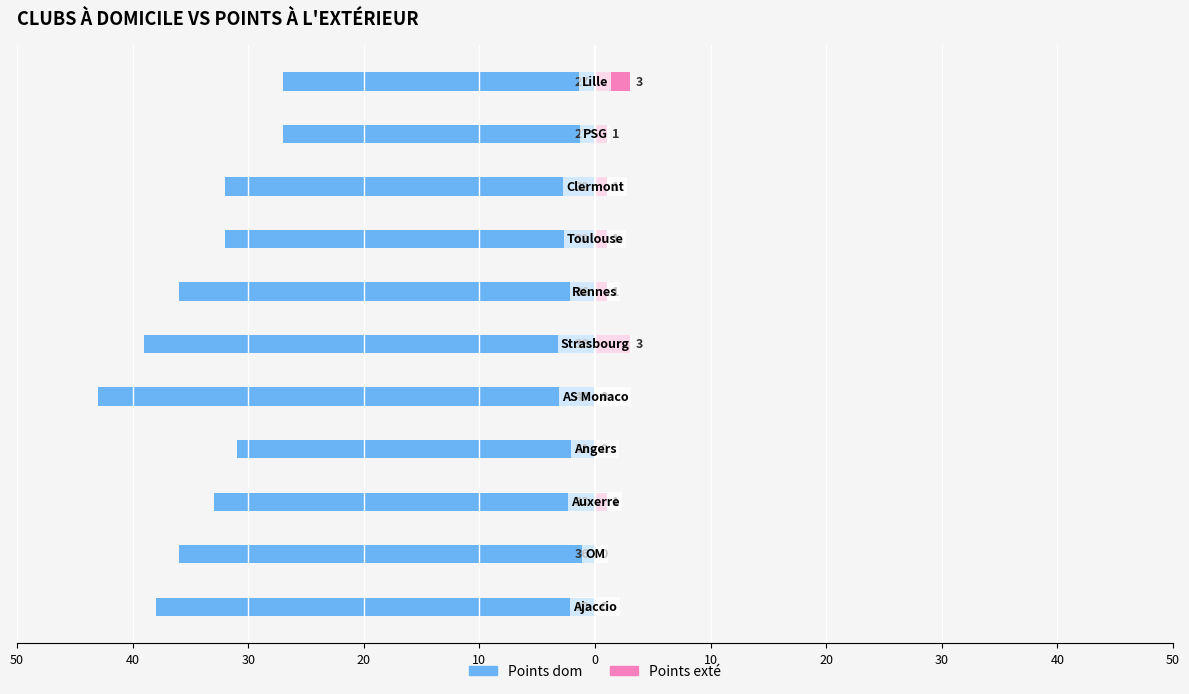

What is the average value of the Points dom series?

-34